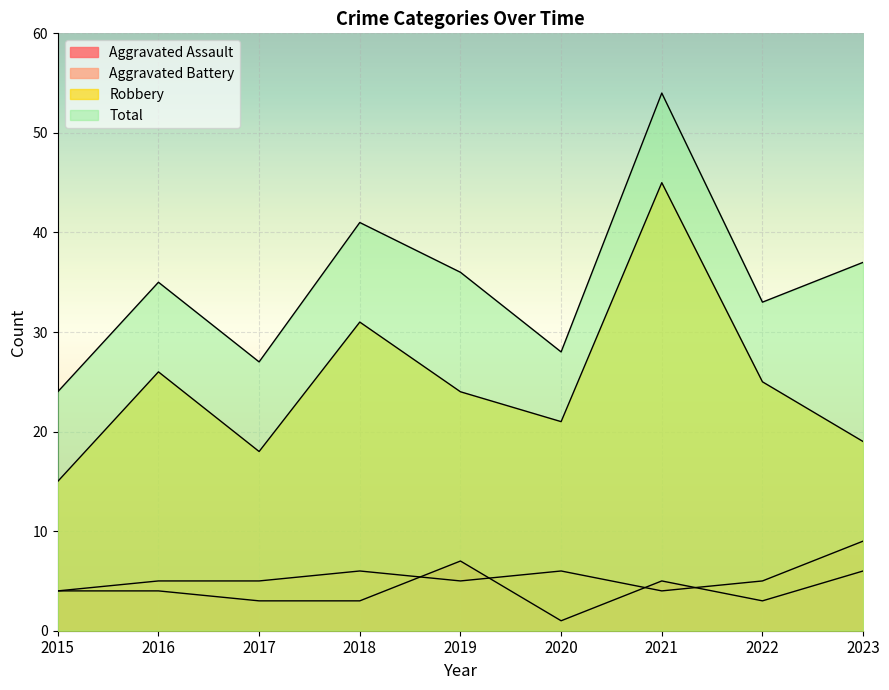

How many lines are shown in the chart?

4